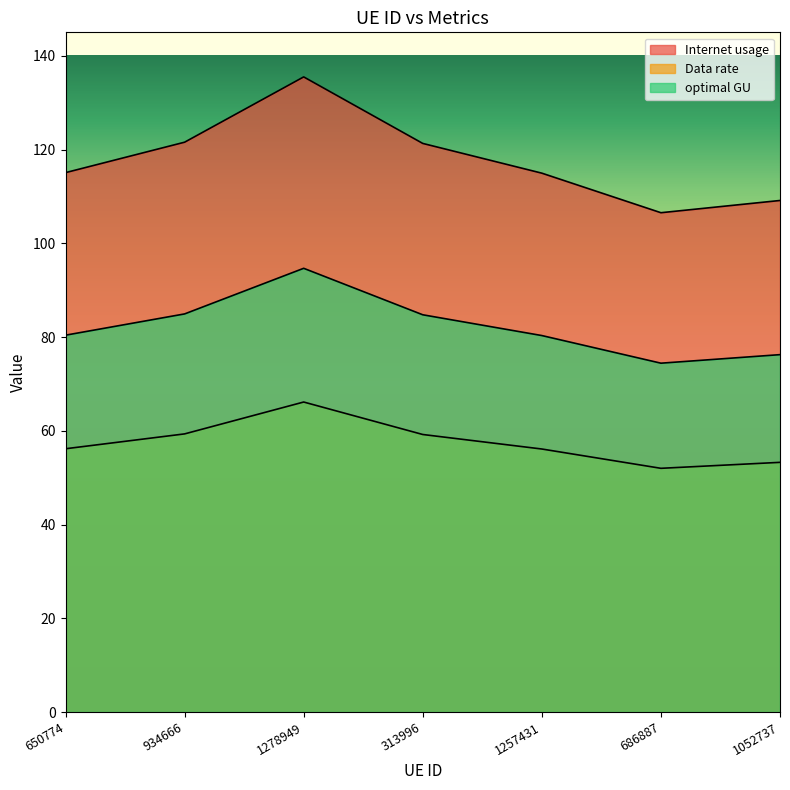

At which category is the sum across all series the highest?

1278949